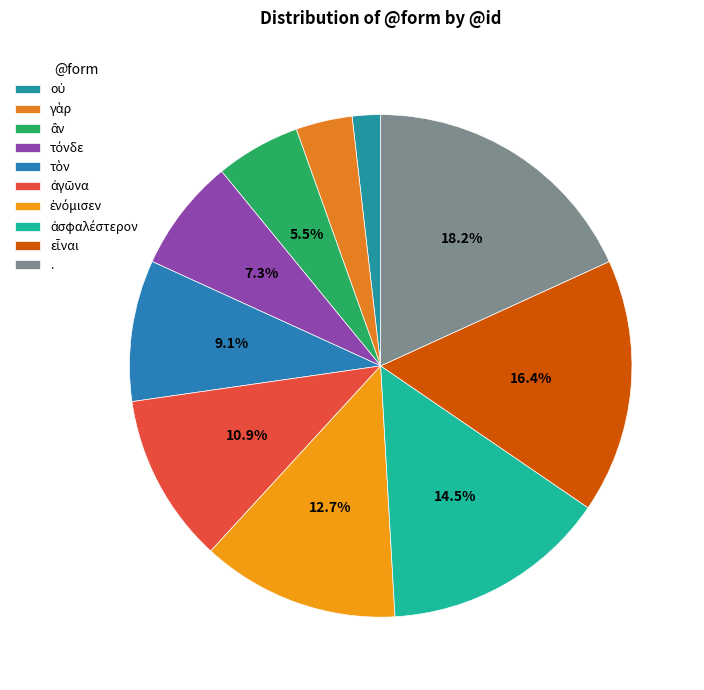

To the nearest percent, what percentage of the pie is τὸν?

9%